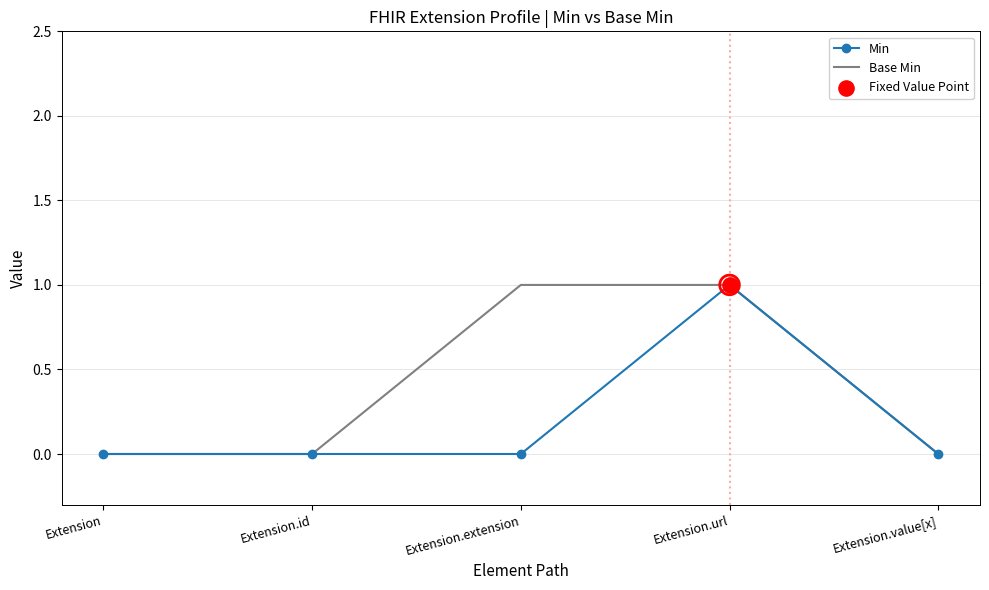

Between Extension.id and Extension.extension, which series saw the biggest shift?

Base Min